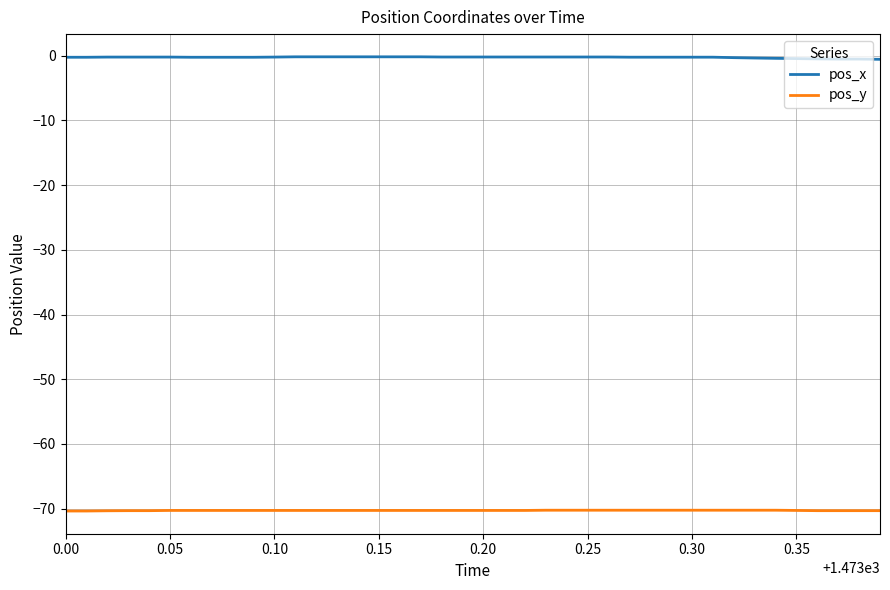

True or false: pos_x and pos_y cross at least once.

False